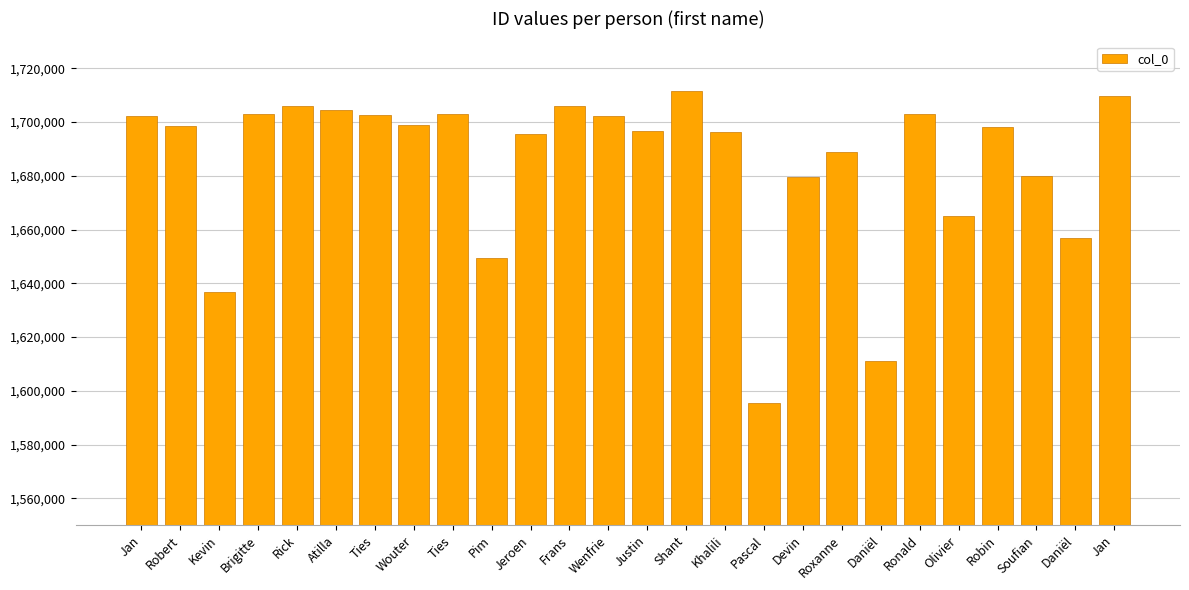

Reading right to left, transcribe all the data shown in this chart.

1709739	1656824	1679959	1698199	1664891	1703046	1611115	1688823	1679641	1595603	1696191	1711403	1696604	1702167	1706021	1695598	1649269	1703001	1699001	1702657	1704365	1705923	1702943	1636604	1698603	1702255